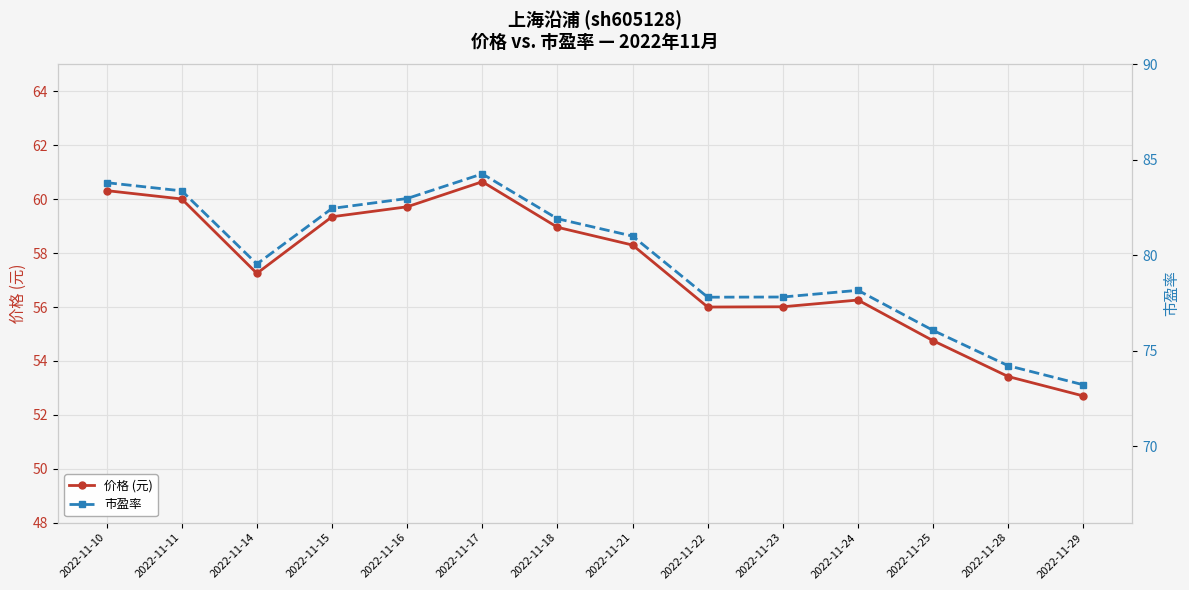

Where is the first local maximum for 市盈率?

2022-11-17